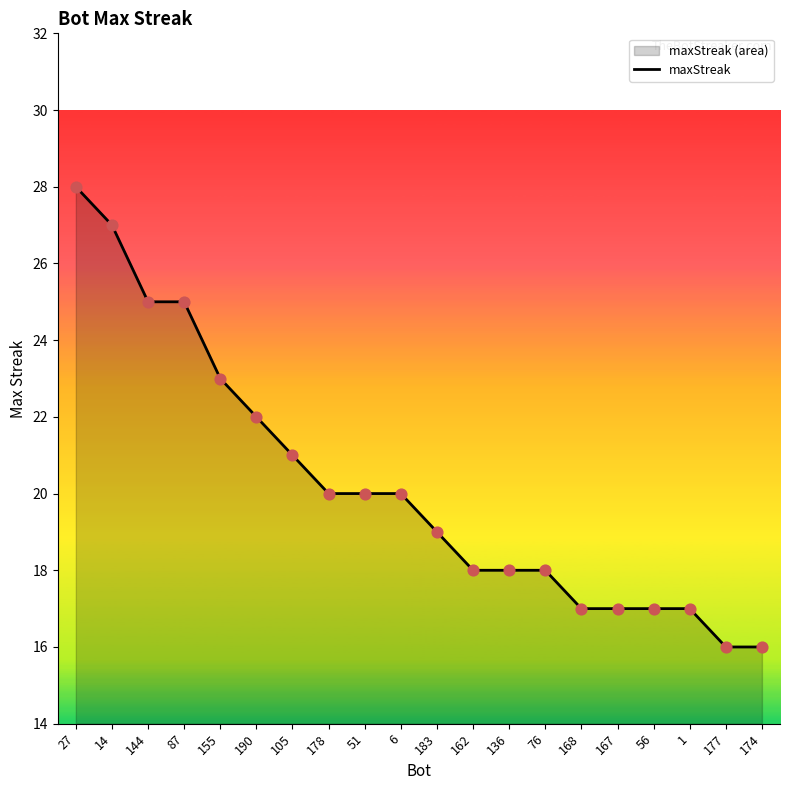

Between 51 and 6, which is larger?

51